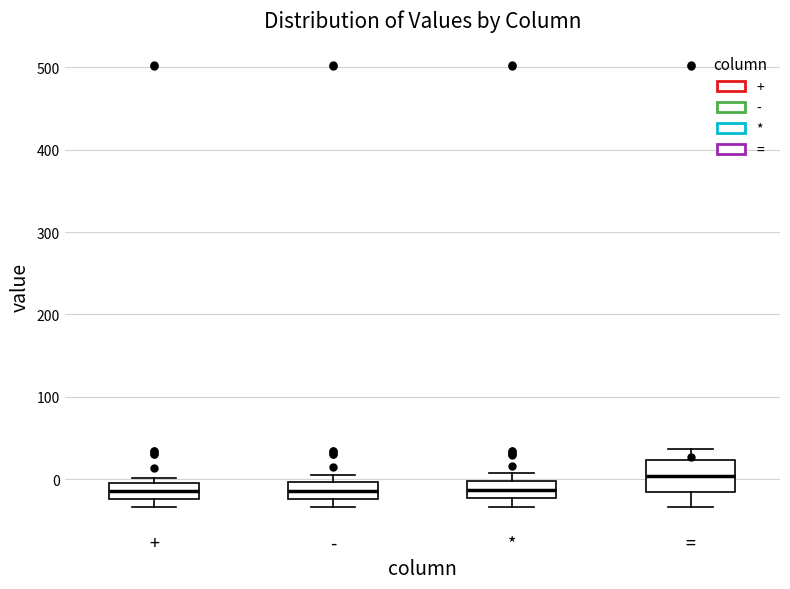

Reading left to right, read every box against the y-axis: the position of its median line, the range the box covers, and the ends of its whiskers. The values are not printed on the chart, so give them approximately, as read against the axis.

+: median -10, box -20 to 0, whiskers -30 to 0 (just above the box's upper edge)
-: median -10, box -20 to 0, whiskers -30 to 10
*: median -10, box -20 to 0, whiskers -30 to 10
=: median 0, box -10 to 20, whiskers -30 to 40